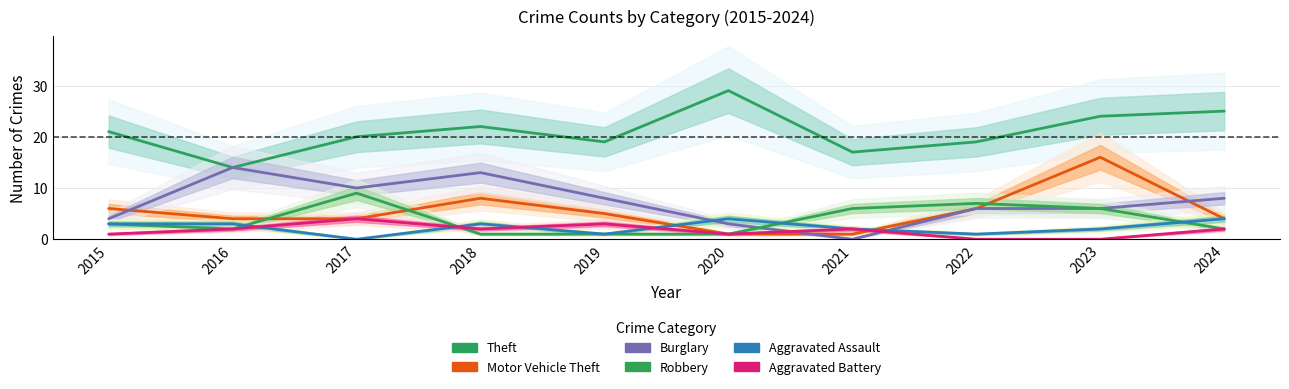

What is the difference between the maximum and minimum values in the Burglary series?

14